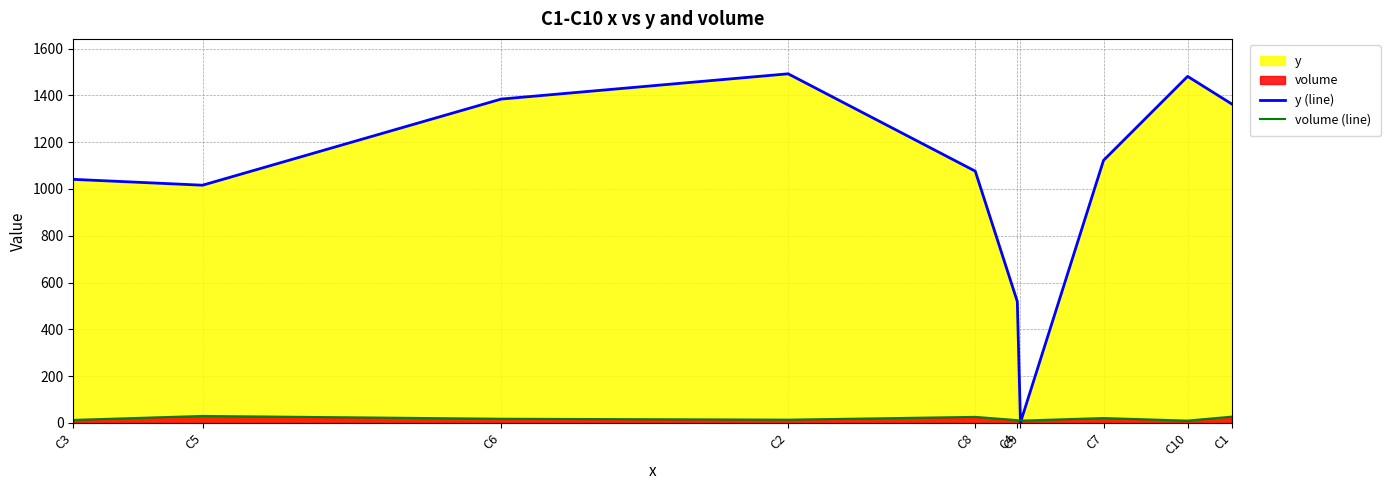

What is the difference between the highest and lowest values at C1?

1336